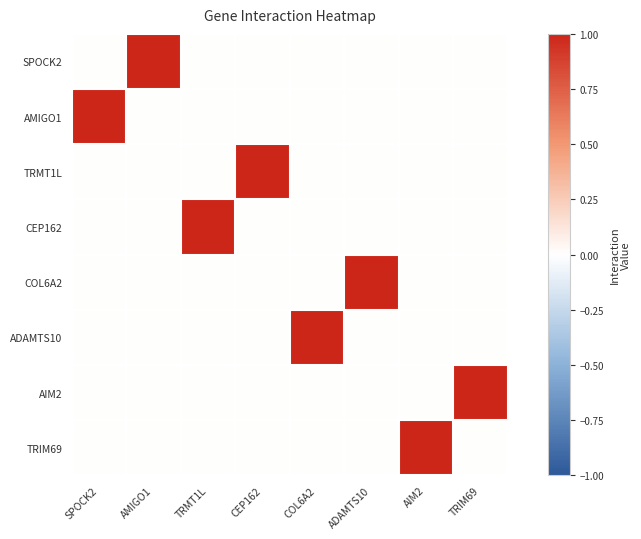

Which series has the widest spread of values?

SPOCK2